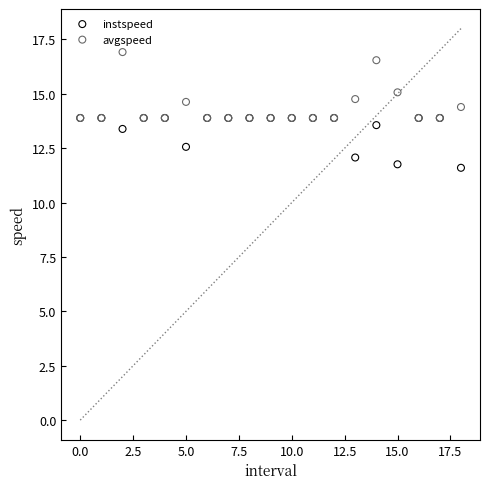

Which series contains the highest Y value?

avgspeed